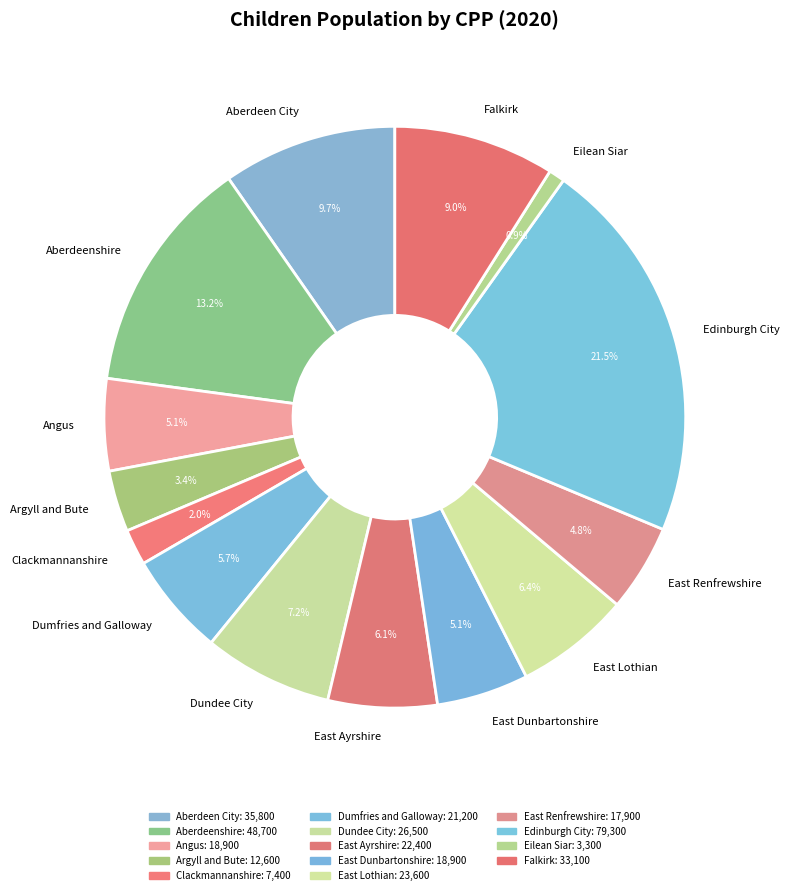

To the nearest percent, what percentage of the pie is Angus?

5%